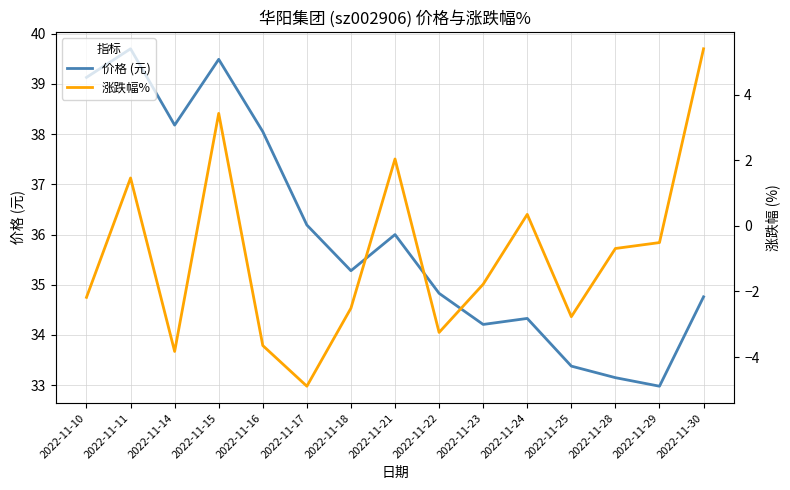

What is the spread (max minus min) of values at 2022-11-22?

38.1